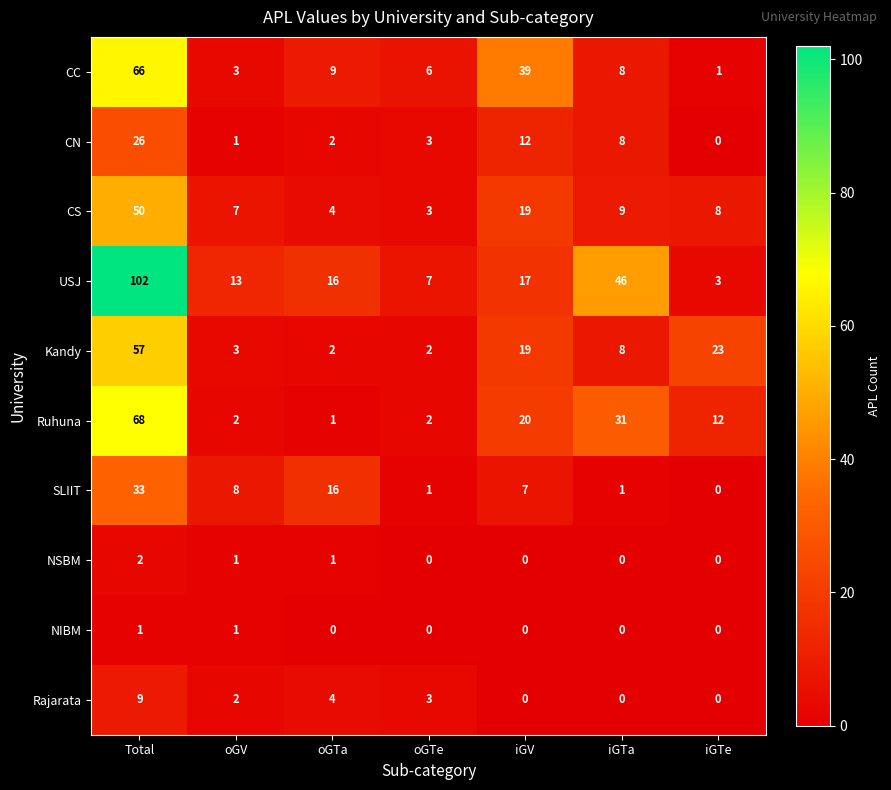

Where is CN nearest to the value 13?

iGV